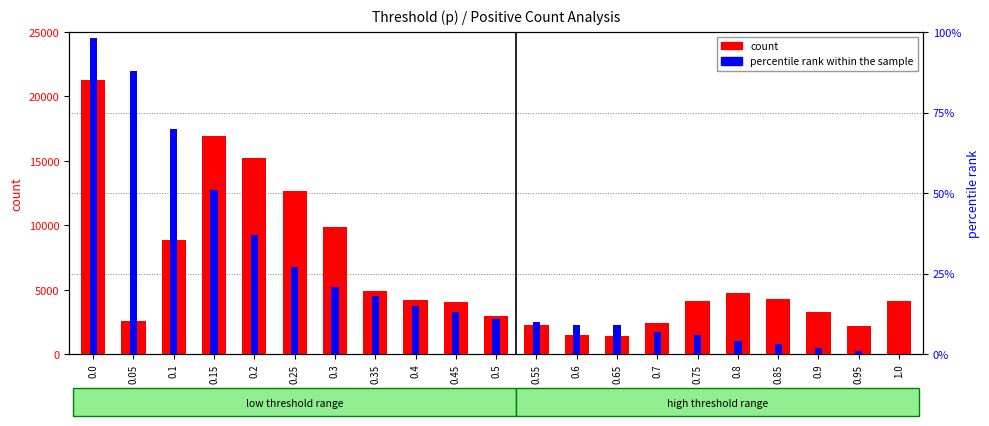

Where is percentile rank within the sample nearest to the value 0?

1.0